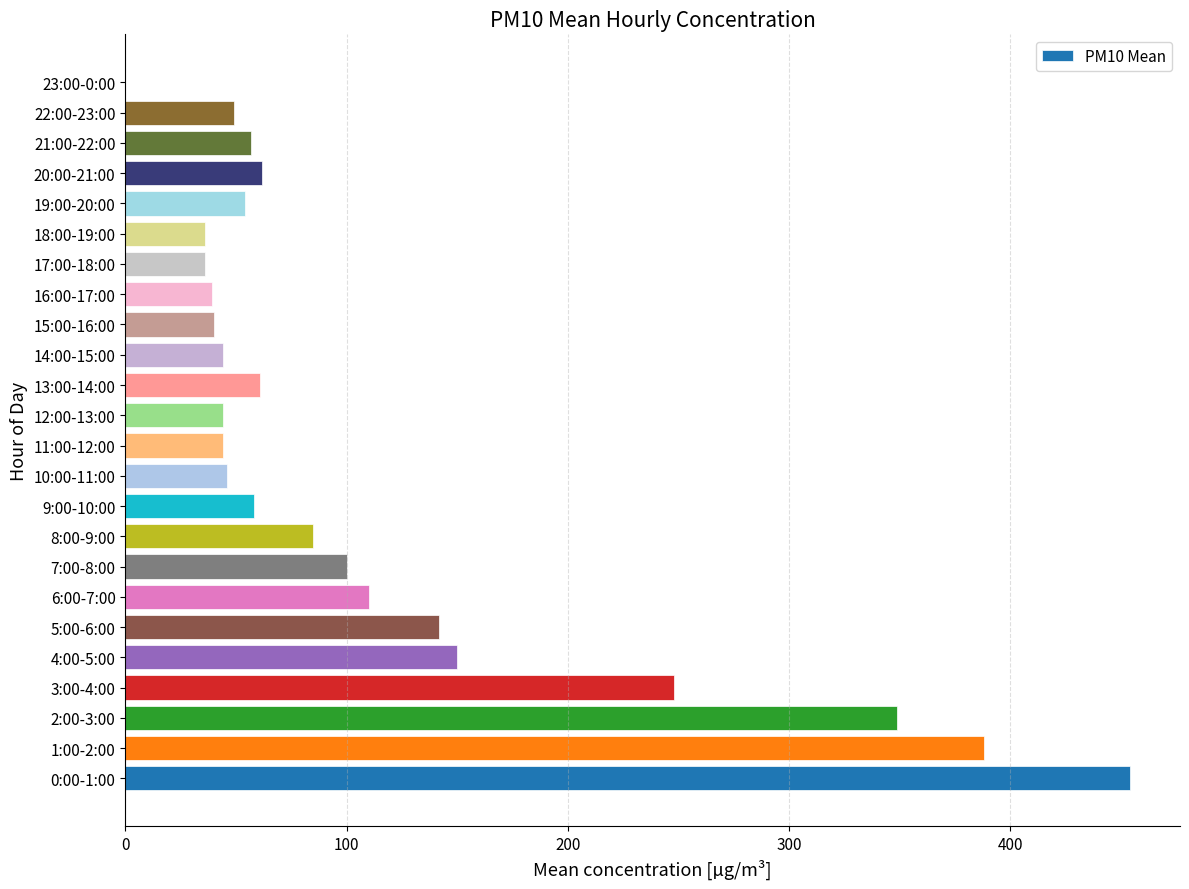

True or false: the data shows 36 at 17:00-18:00.

True